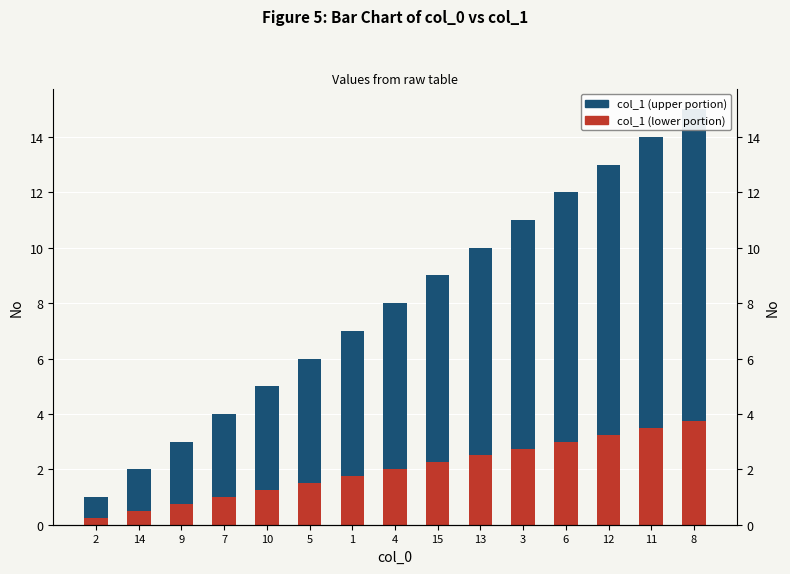

What is the minimum value shown in the chart?

0.2